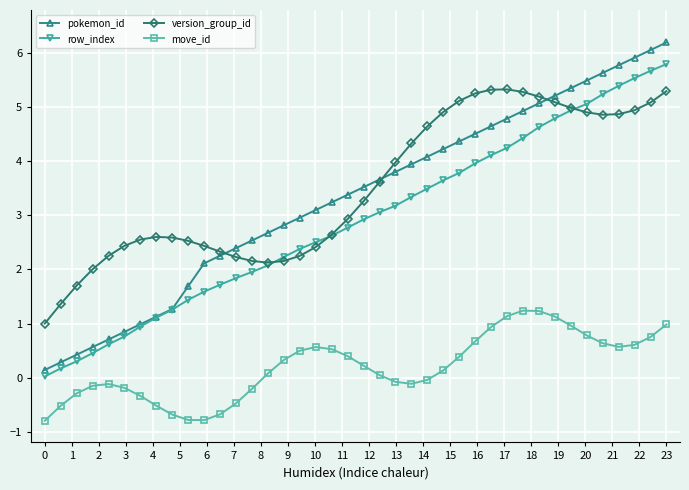

What is the greatest value displayed?

6.2